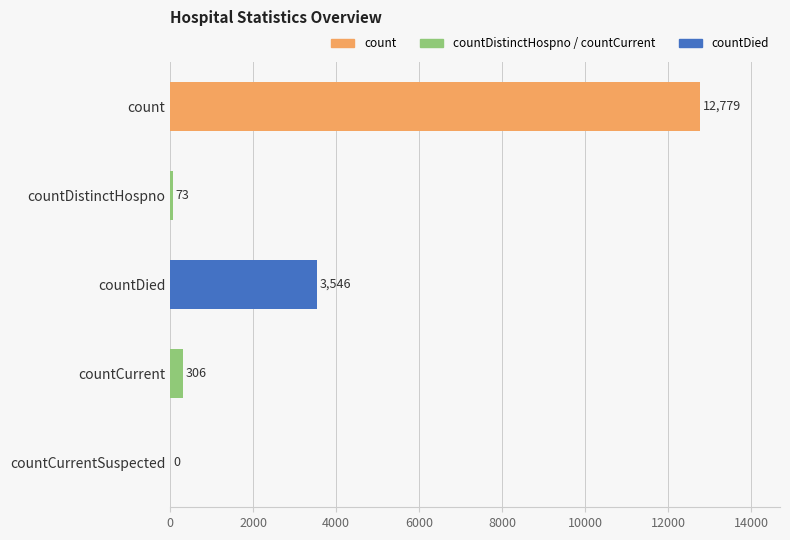

What is the sum of all values?

16704